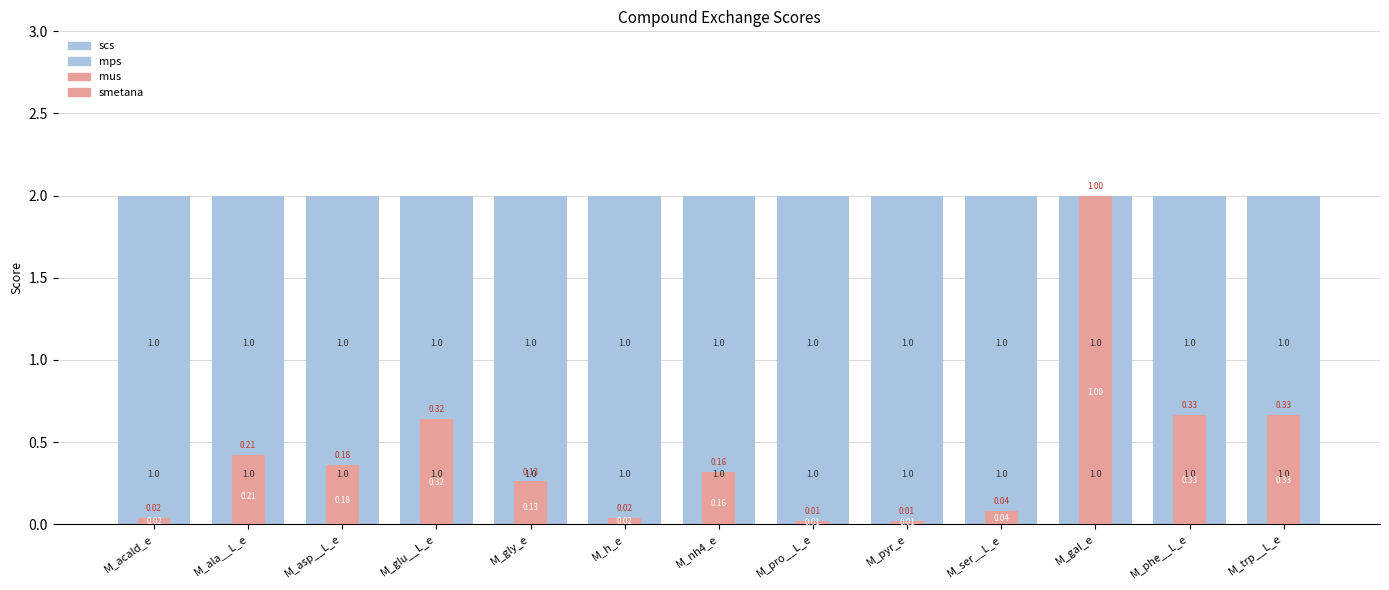

Between M_phe__L_e and M_gly_e, which is larger?

M_phe__L_e